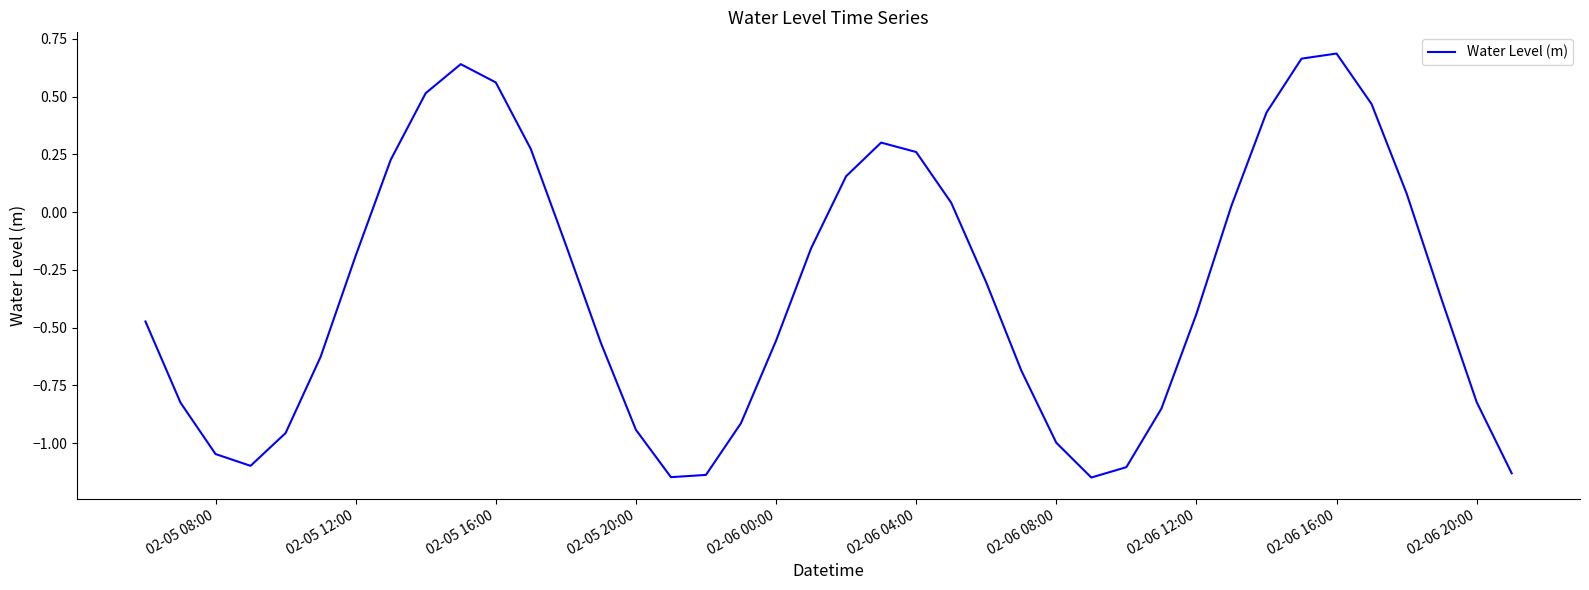

What is the difference between the maximum and minimum values?

1.8